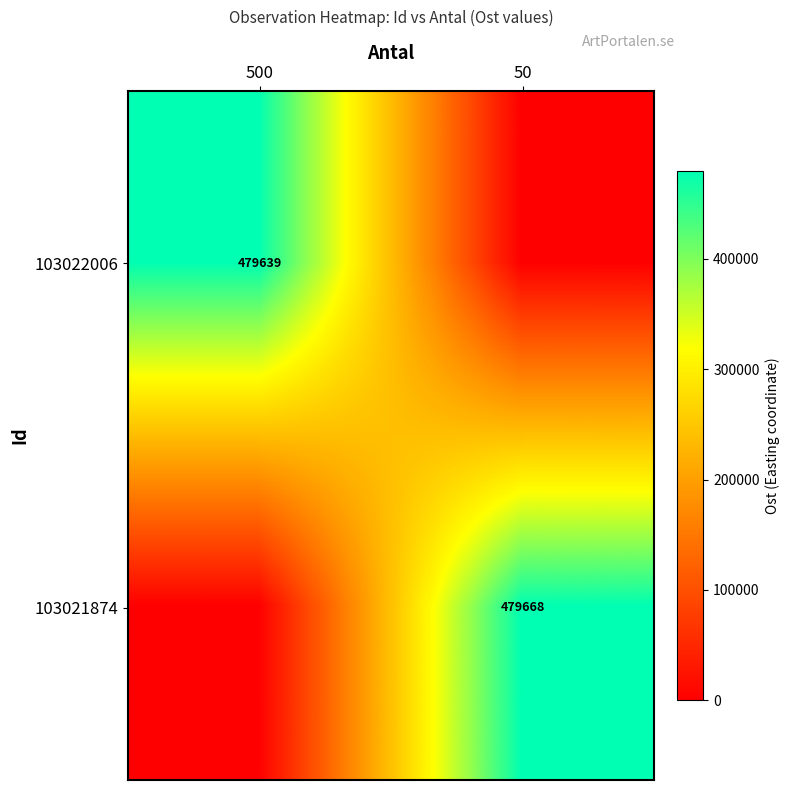

The 103022006 series shows 479639 at 500. True or false?

True